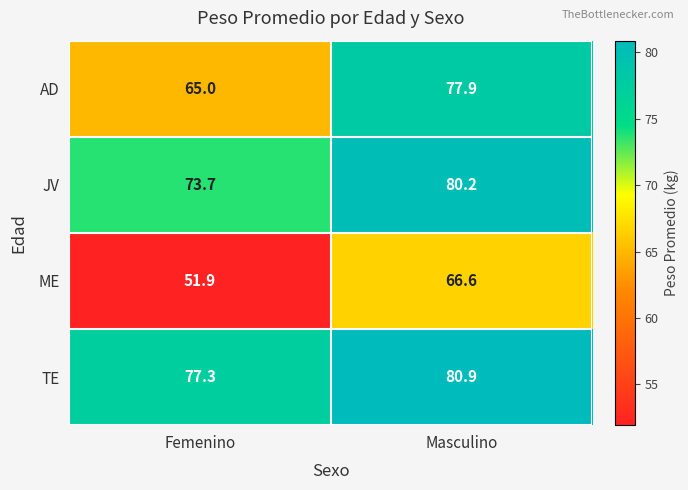

Reading right to left, what are all the values shown in this chart?

AD: 77.9	65.0
JV: 80.2	73.7
ME: 66.6	51.9
TE: 80.9	77.3